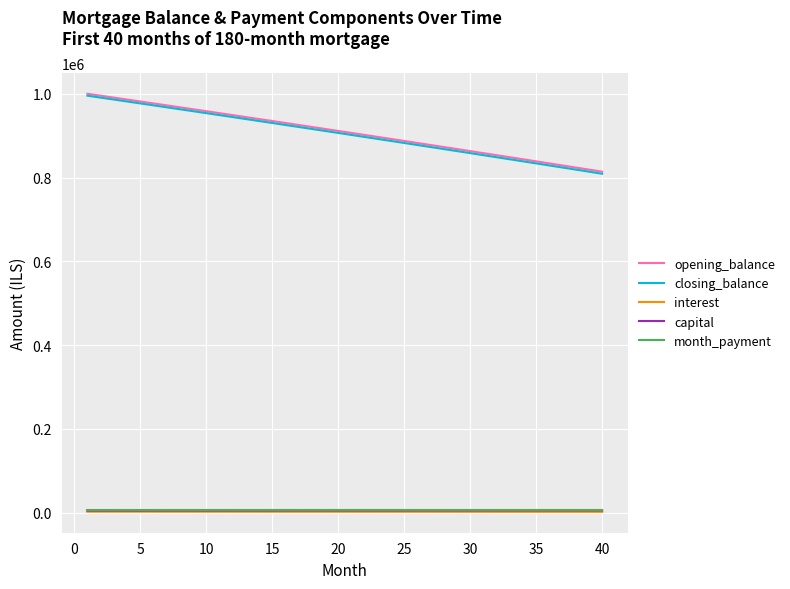

What is the maximum value shown in the chart?

1000000.0